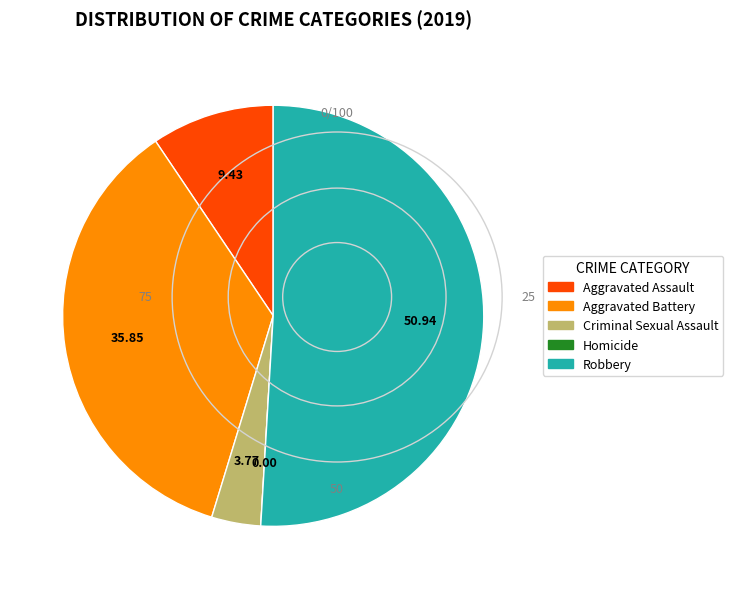

Which has a higher value, Robbery or Criminal Sexual Assault?

Robbery